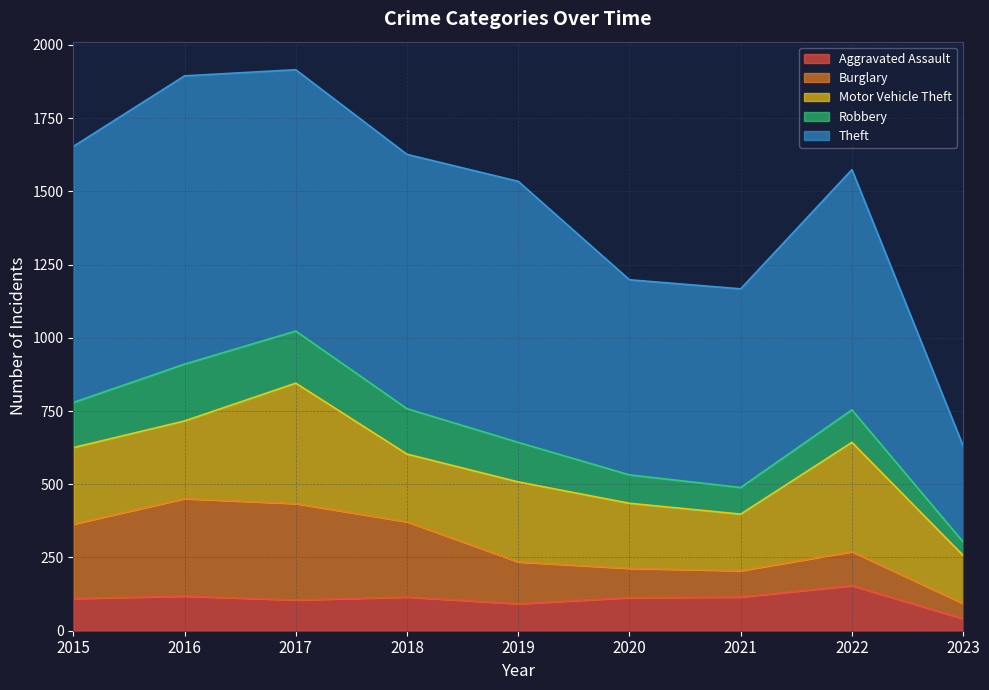

Which category has the lowest value in the Motor Vehicle Theft series?

2023